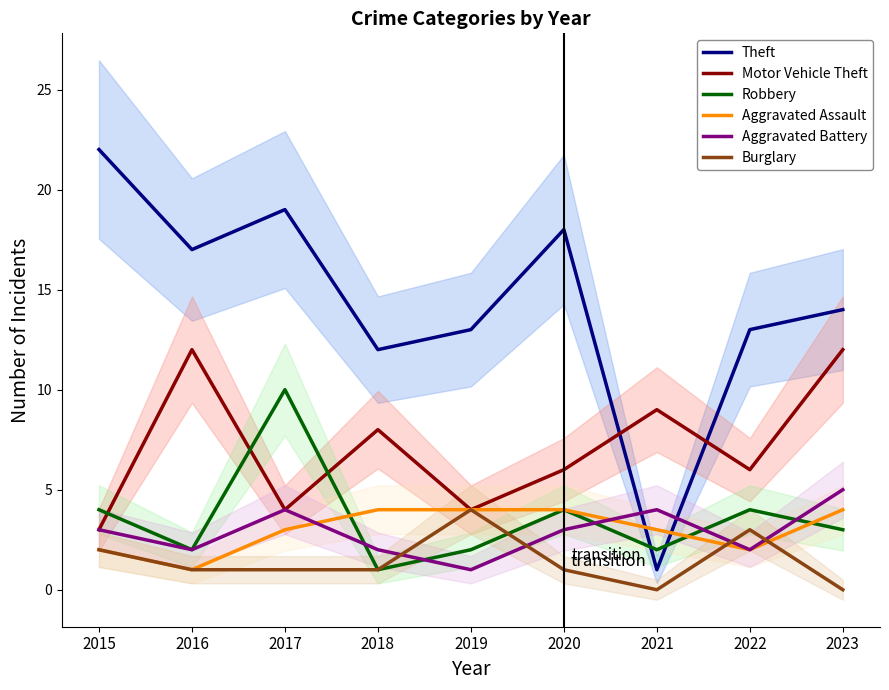

How many data points in Burglary are less than 1?

2